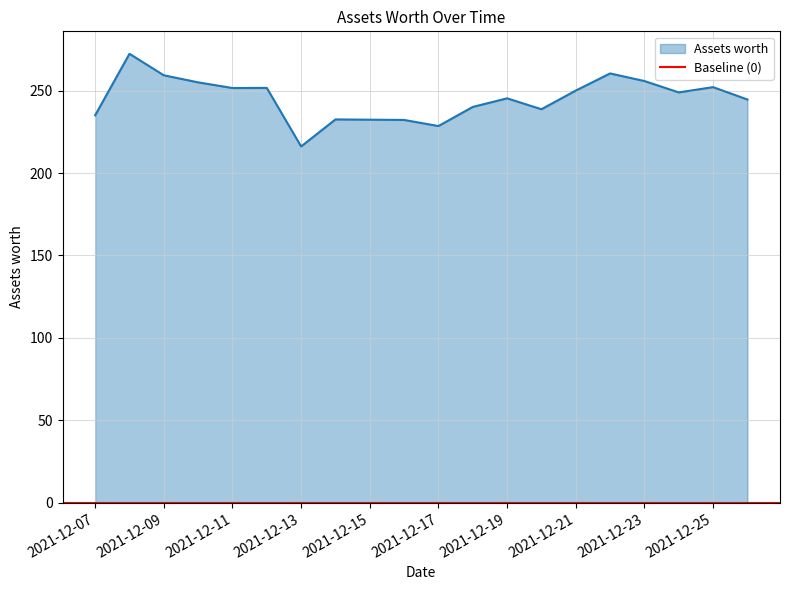

What is the value of the 16th point from the left?

260.4